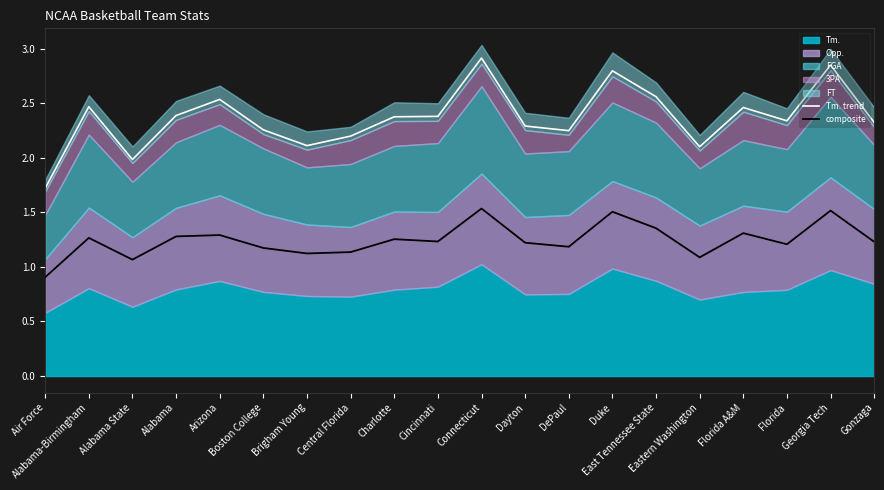

The value of Tm. trend at DePaul is 4.0. True or false?

False